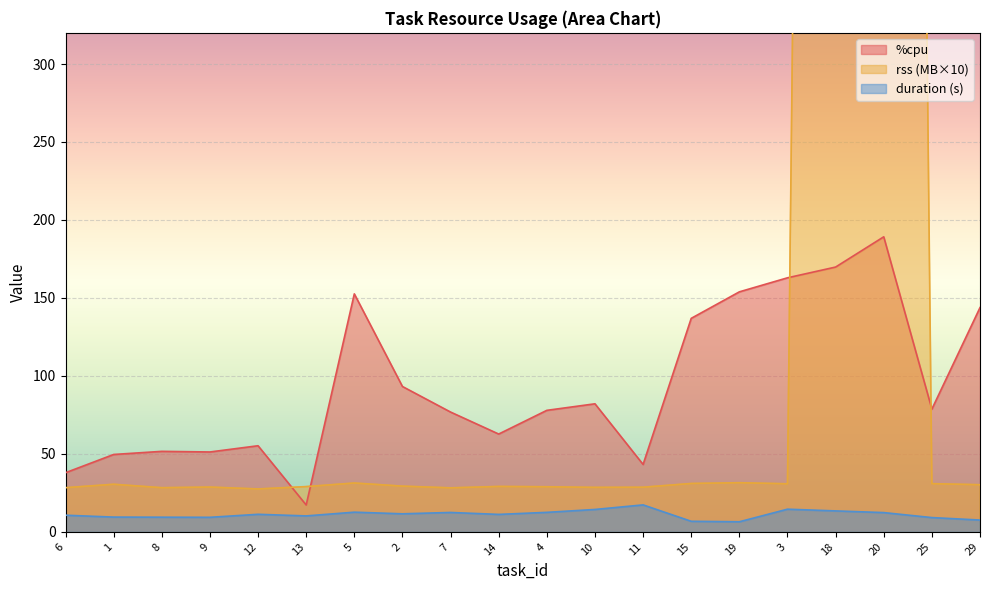

Reading left to right, extract all data points from this chart.

%cpu: 37.9	49.6	51.6	51.2	55.2	17.2	152.6	93.2	76.8	62.7	77.9	82.1	43.2	136.9	153.9	162.9	169.8	189.2	78.7	143.8
rss_mb: 28.3	30.5	28.3	28.7	27.5	29.0	31.3	29.3	28.2	29.1	28.9	28.5	28.6	31.0	31.5	30.8	2775.5	2871.6	30.9	30.2
duration_s: 10.6	9.4	9.4	9.3	11.2	10.2	12.6	11.5	12.4	11.2	12.5	14.3	17.3	6.7	6.4	14.5	13.4	12.3	9.1	7.5